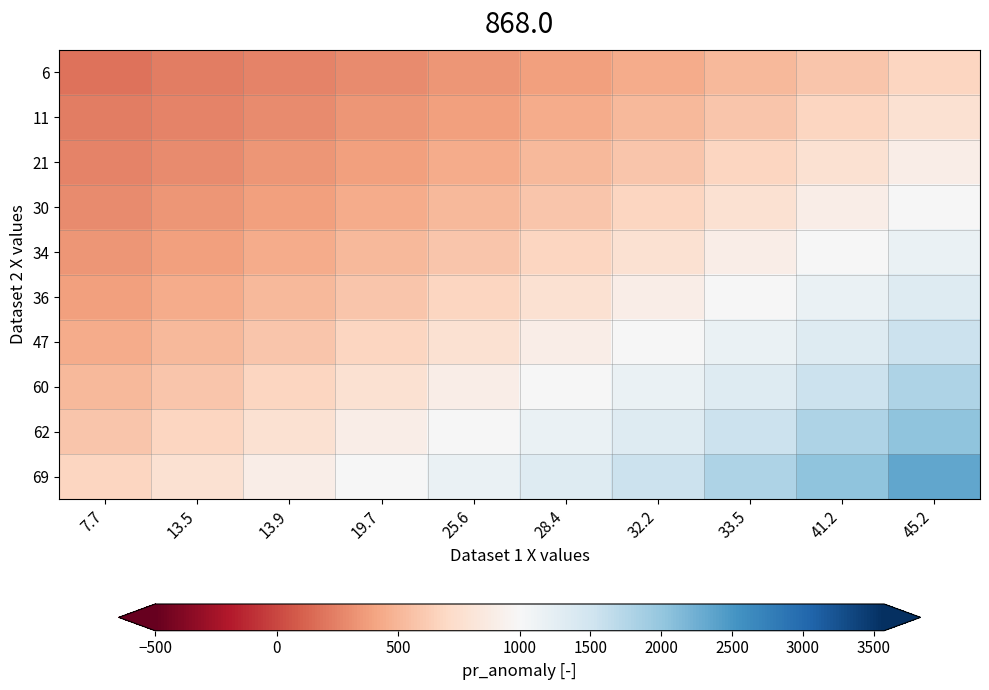

Which series has the widest spread of values?

69